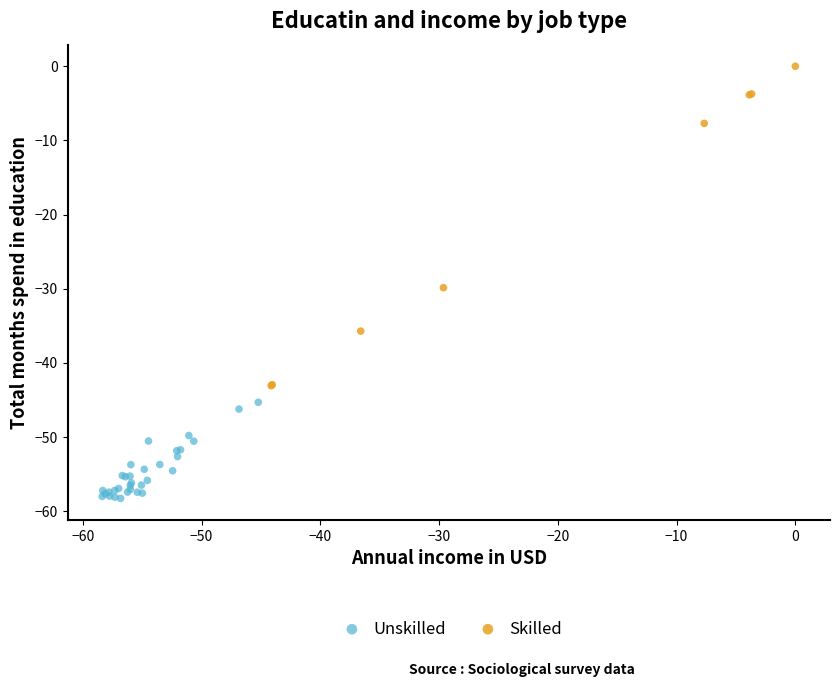

Which series reaches the minimum Y coordinate?

Unskilled